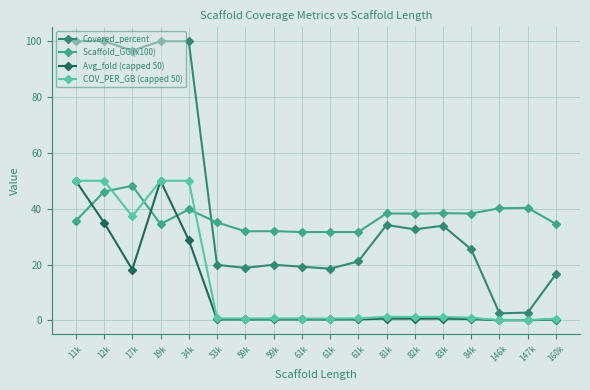

What is the sum of all Covered_percent values?

761.9